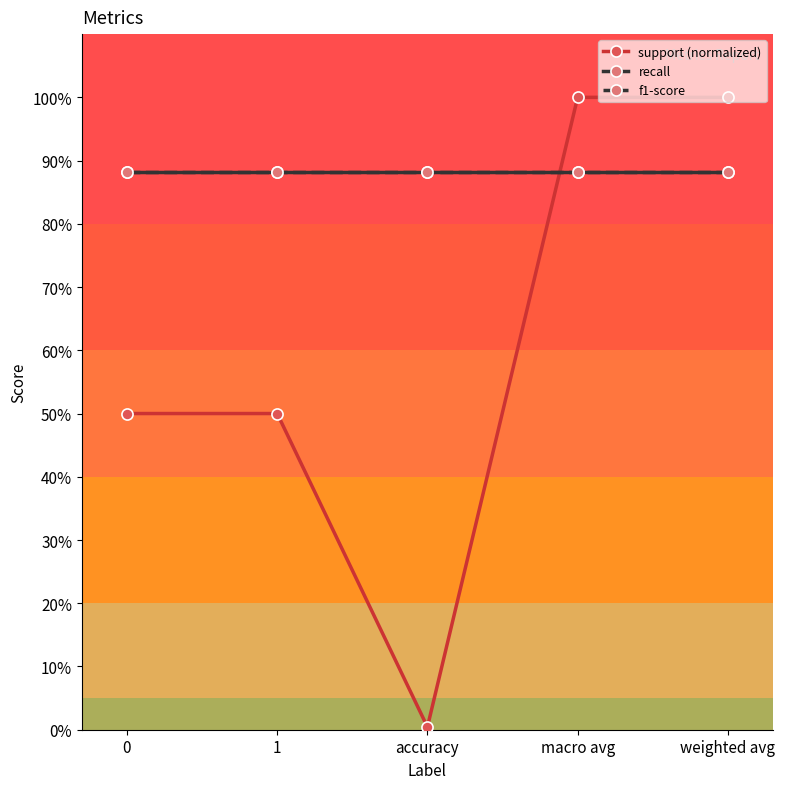

True or false: recall has a value of 0.9 at weighted avg.

True